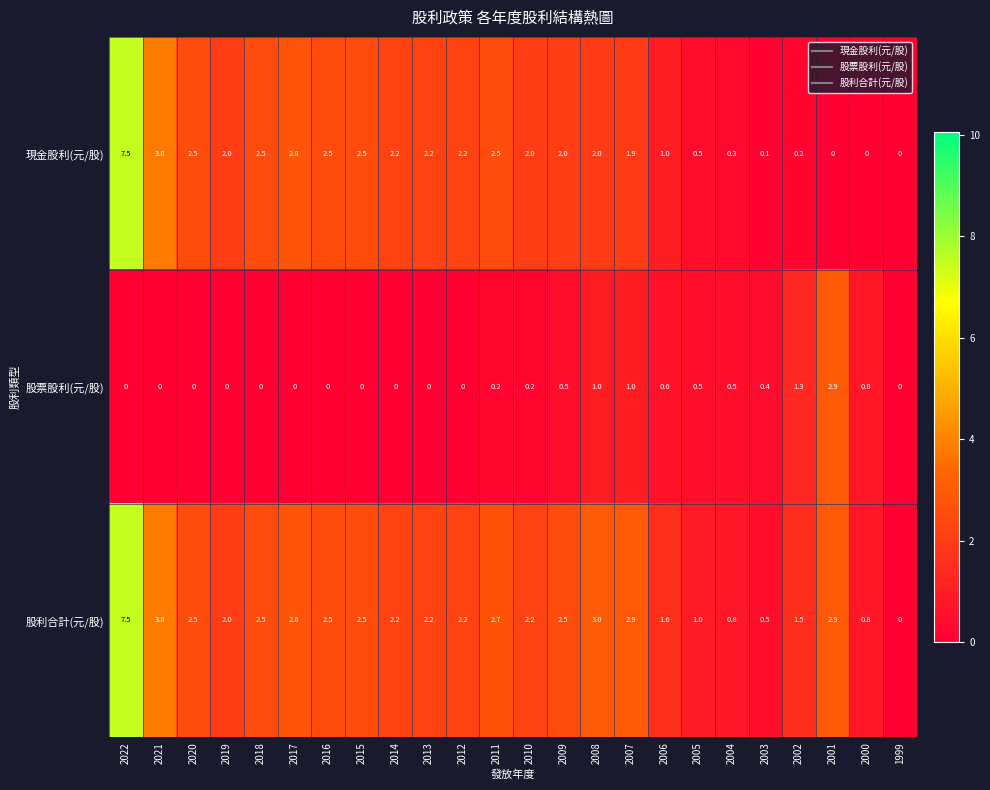

Is the value of 現金股利(元/股) at 2002 greater than the value of 股利合計(元/股) at 2011?

No